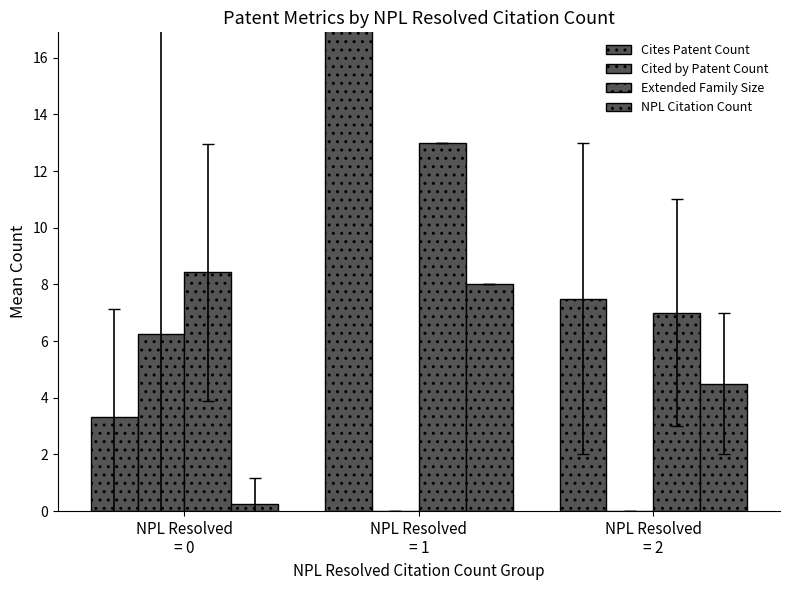

What are all the series names shown in the legend?

Cites Patent Count, Cited by Patent Count, Extended Family Size, NPL Citation Count